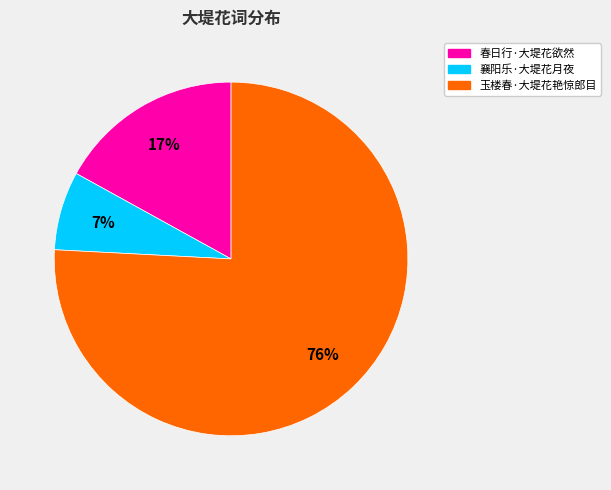

To the nearest percent, what percentage of the pie is 襄阳乐·大堤花月夜?

7%